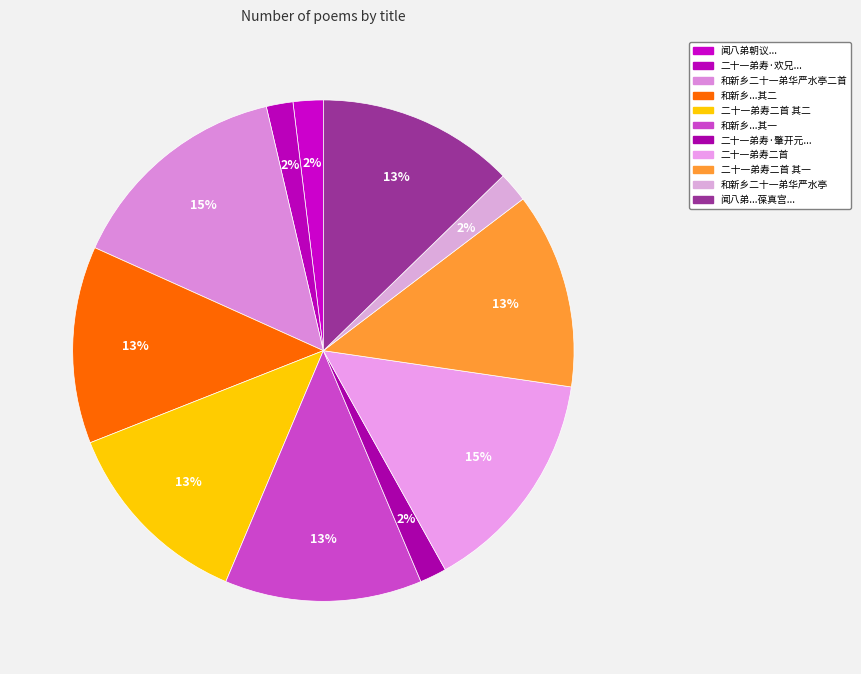

Count the number of slices in the pie.

11